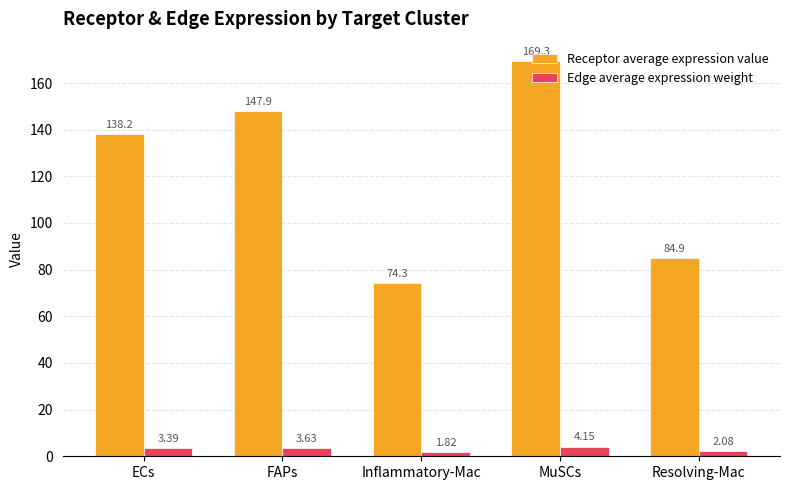

List the series in order of their overall mean, highest first.

Receptor average expression value, Edge average expression weight